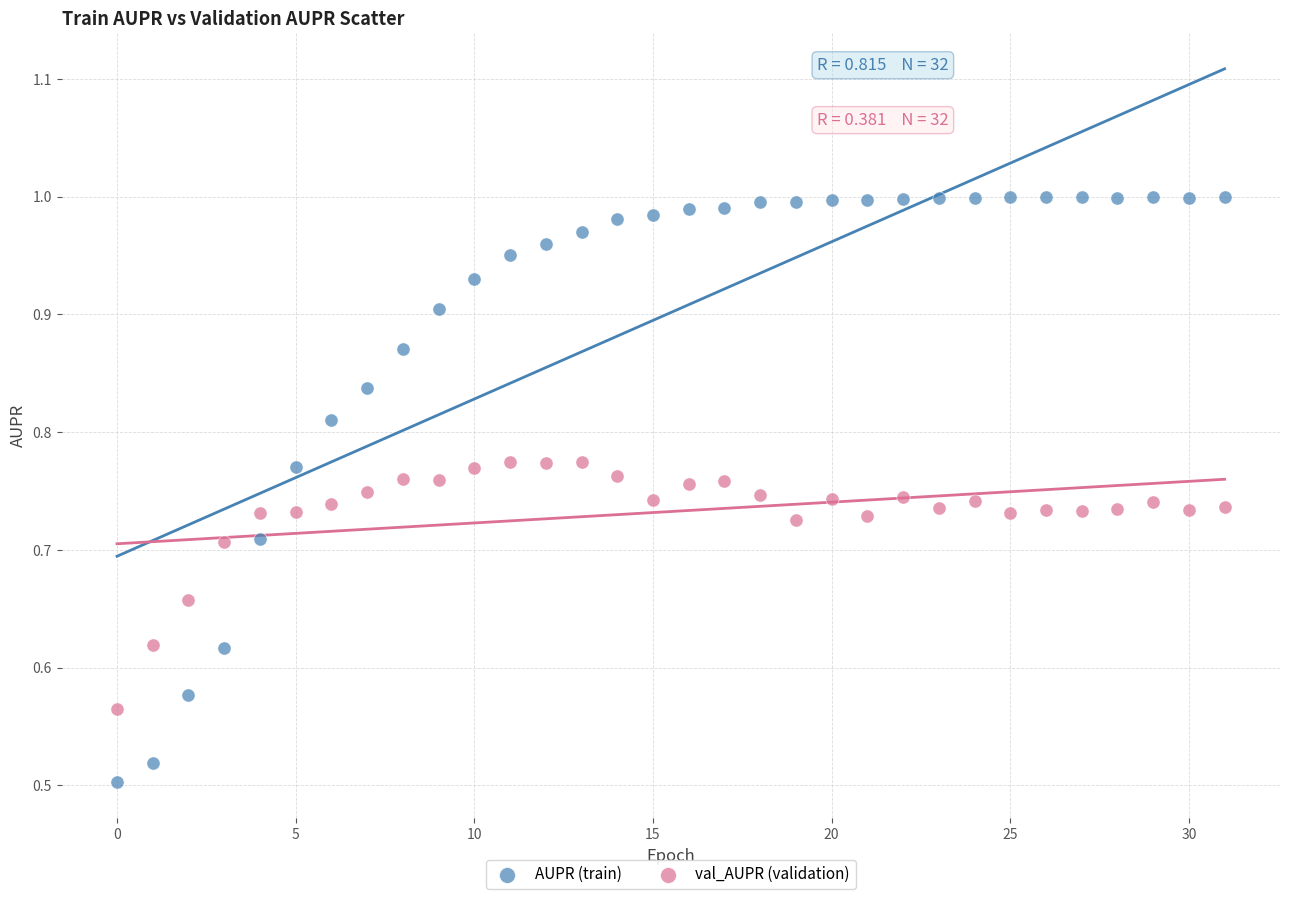

Which series contains the lowest Y value?

AUPR (train)